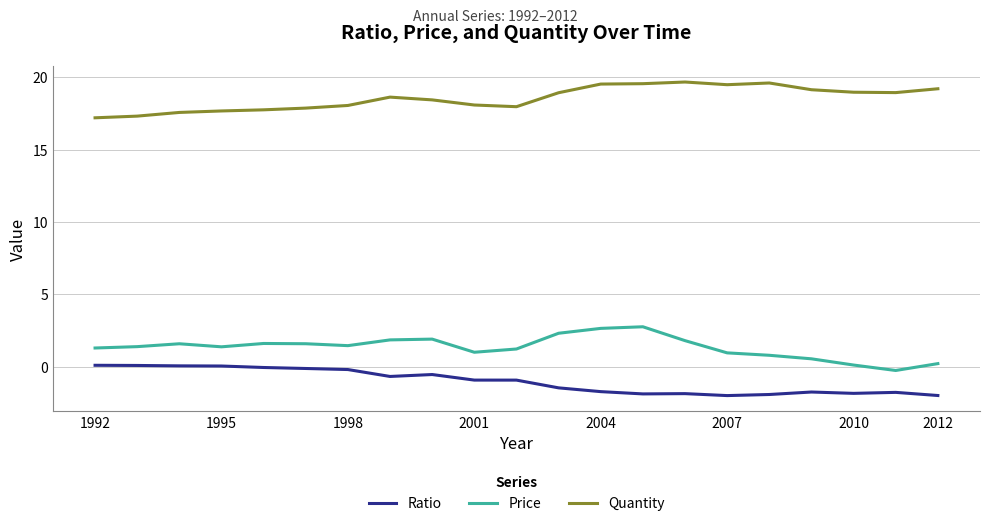

What is the smallest value displayed?

-2.0